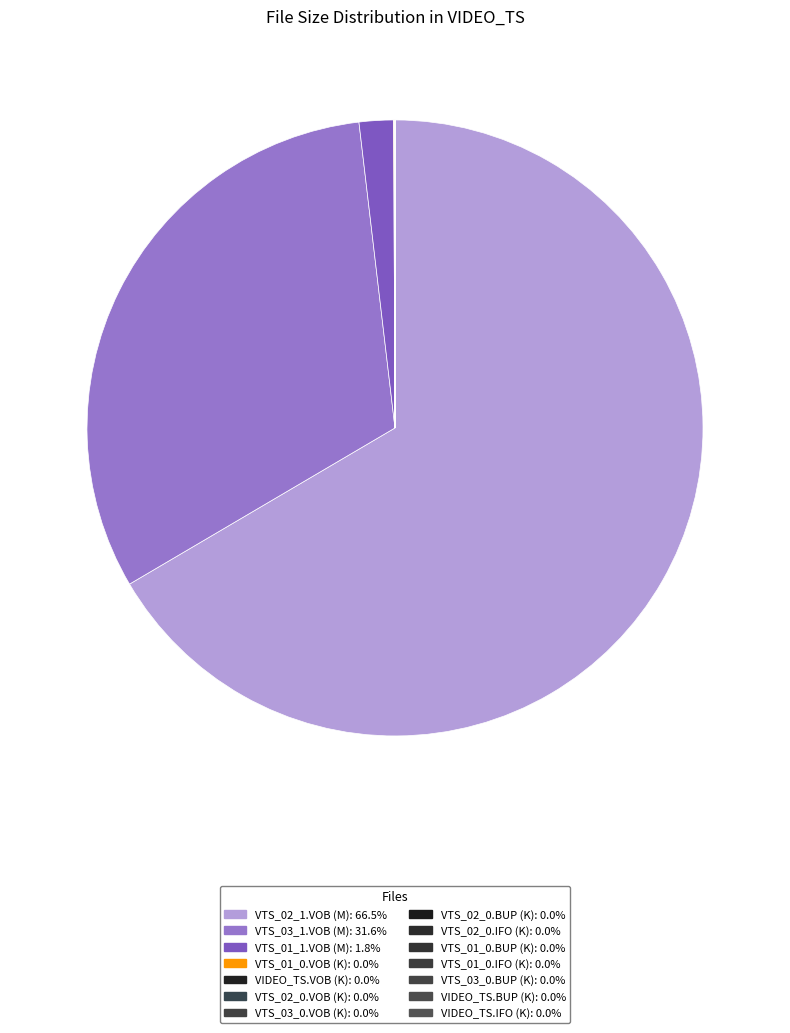

Is it true that VTS_02_0.VOB (K) is 1% of the pie?

False